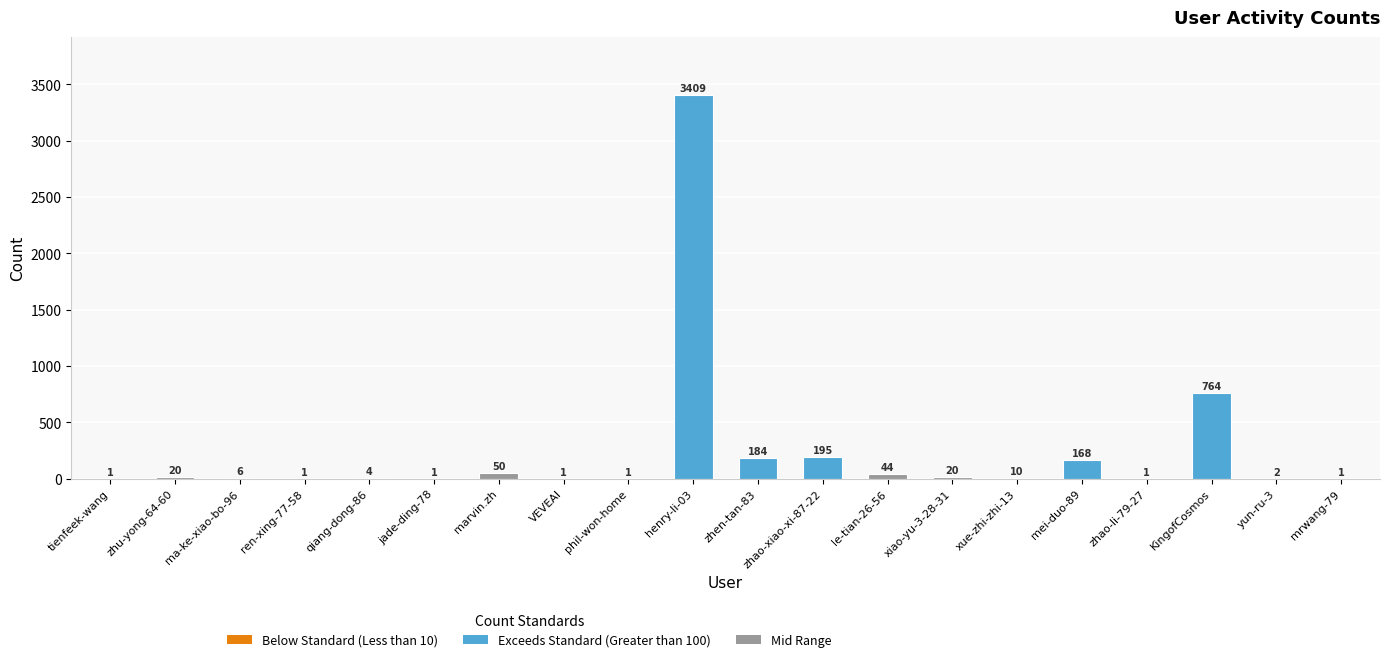

True or false: the data shows 4 at qiang-dong-86.

True